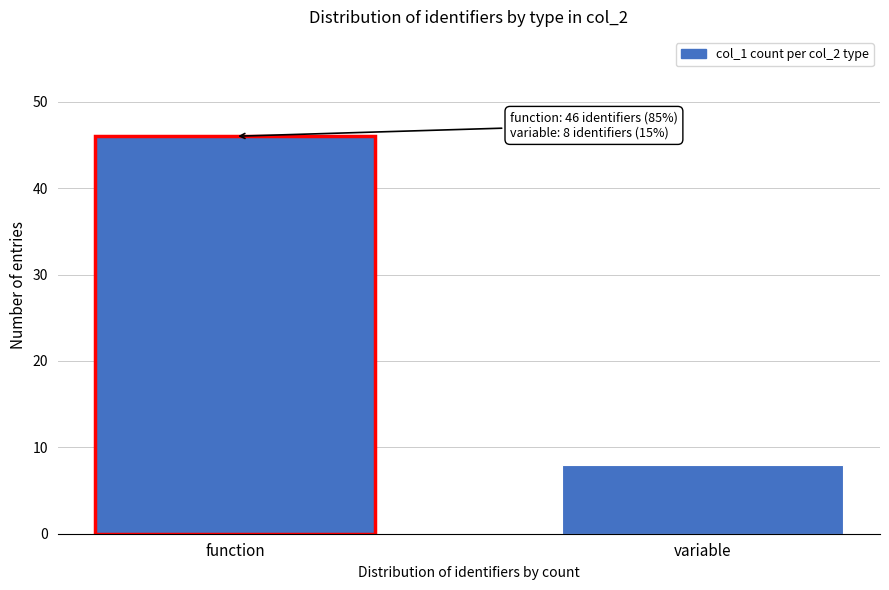

Reading right to left, extract all data points from this chart.

variable=8	function=46